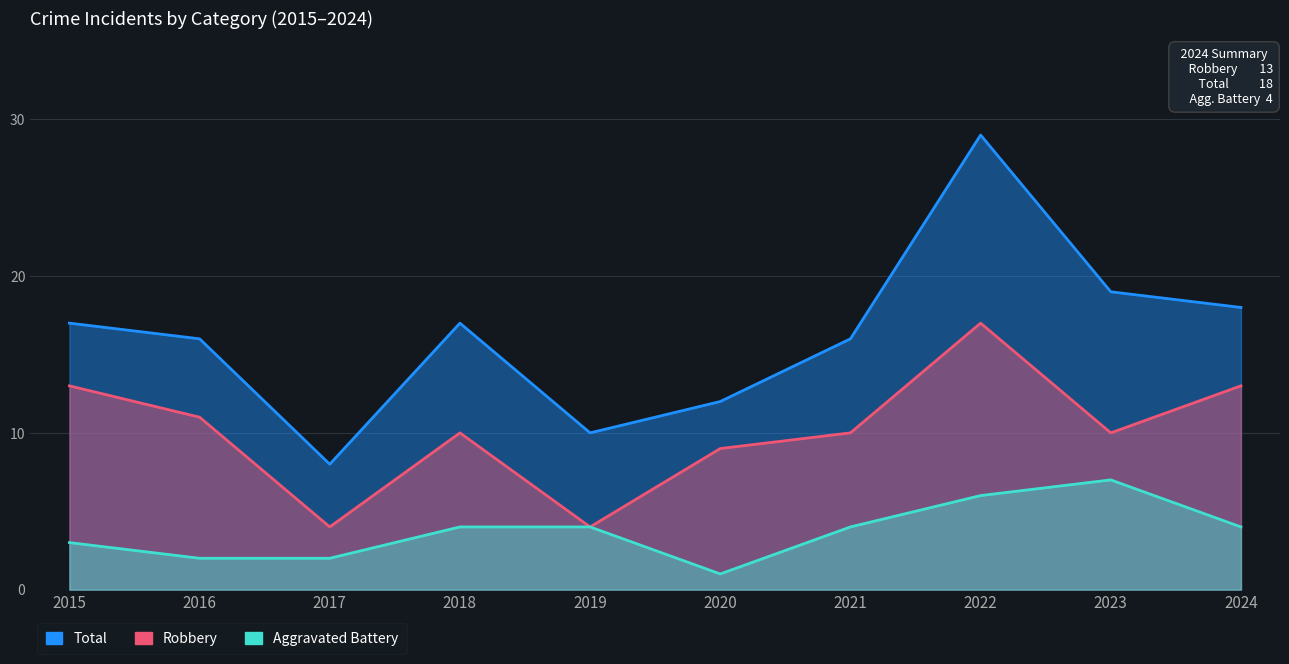

What is the minimum value shown in the chart?

1